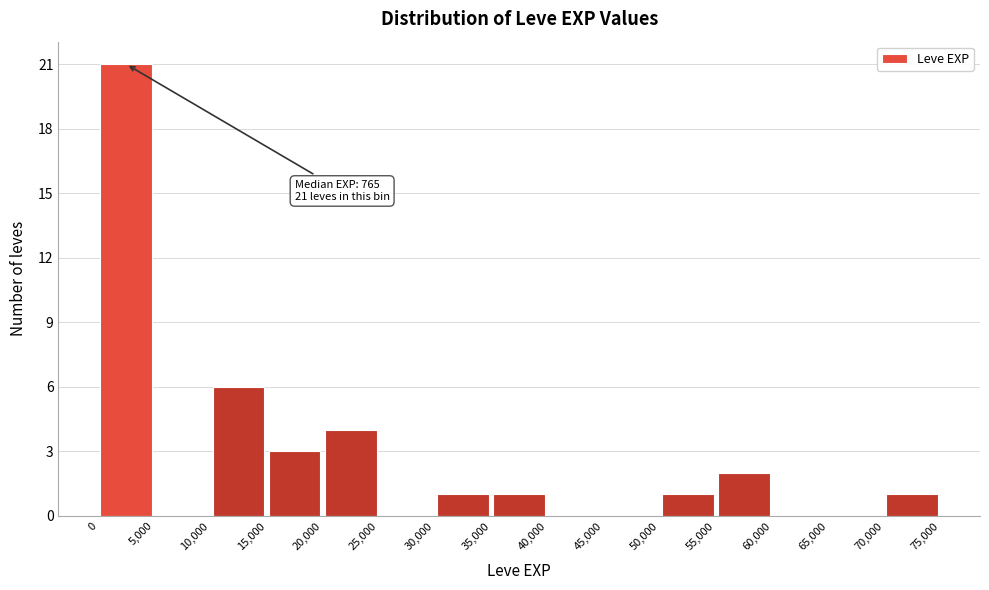

Which range on the x-axis has the tallest bar?

0 to 5,000